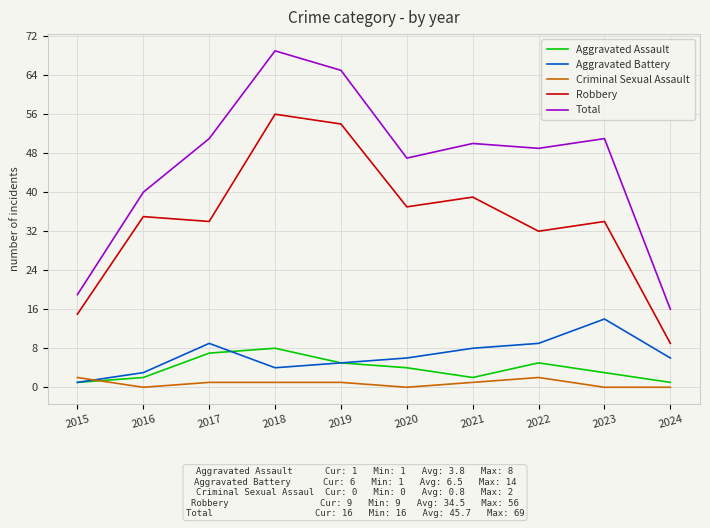

Reading right to left, list all the values displayed in this chart.

Aggravated Assault: 1	3	5	2	4	5	8	7	2	1
Aggravated Battery: 6	14	9	8	6	5	4	9	3	1
Criminal Sexual Assault: 0	0	2	1	0	1	1	1	0	2
Robbery: 9	34	32	39	37	54	56	34	35	15
Total: 16	51	49	50	47	65	69	51	40	19